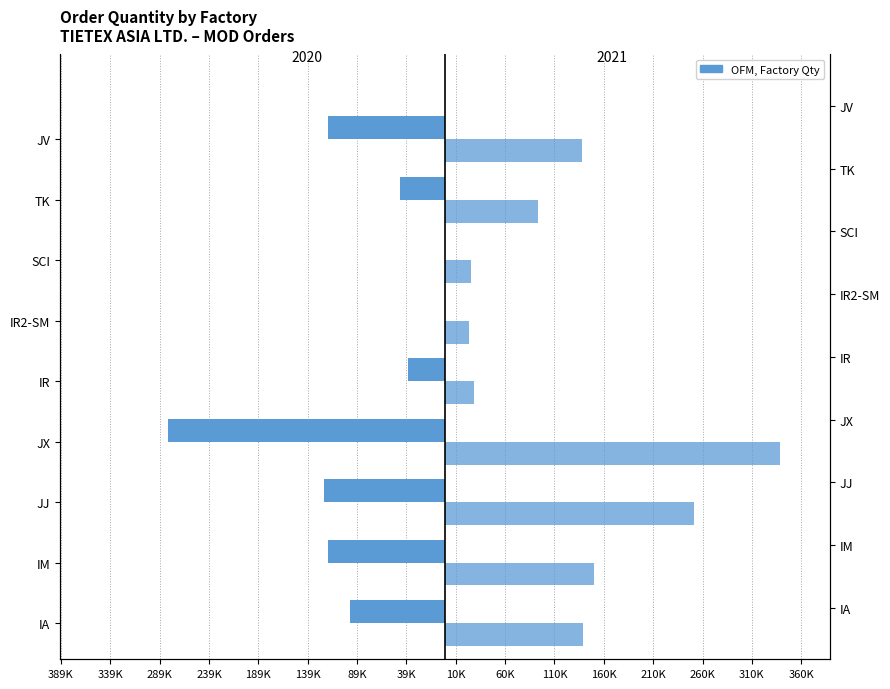

What is the difference between the maximum and second lowest values in the 2021 series?

312525